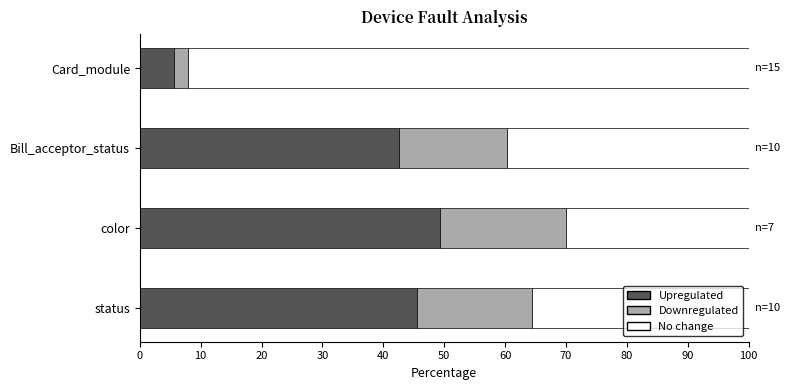

Where is Upregulated nearest to the value 27?

Bill_acceptor_status